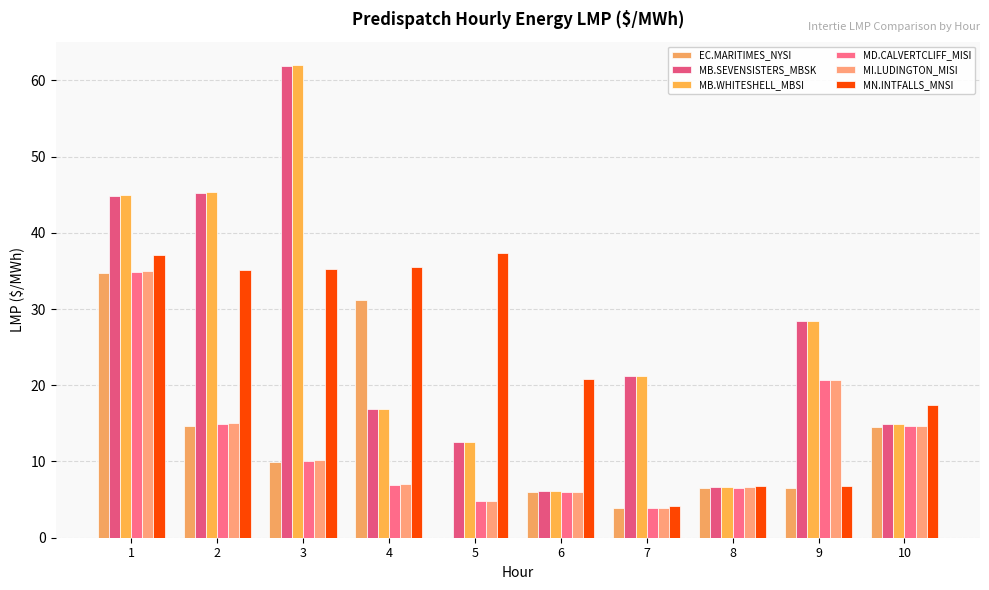

At which category is the sum across all series the highest?

1